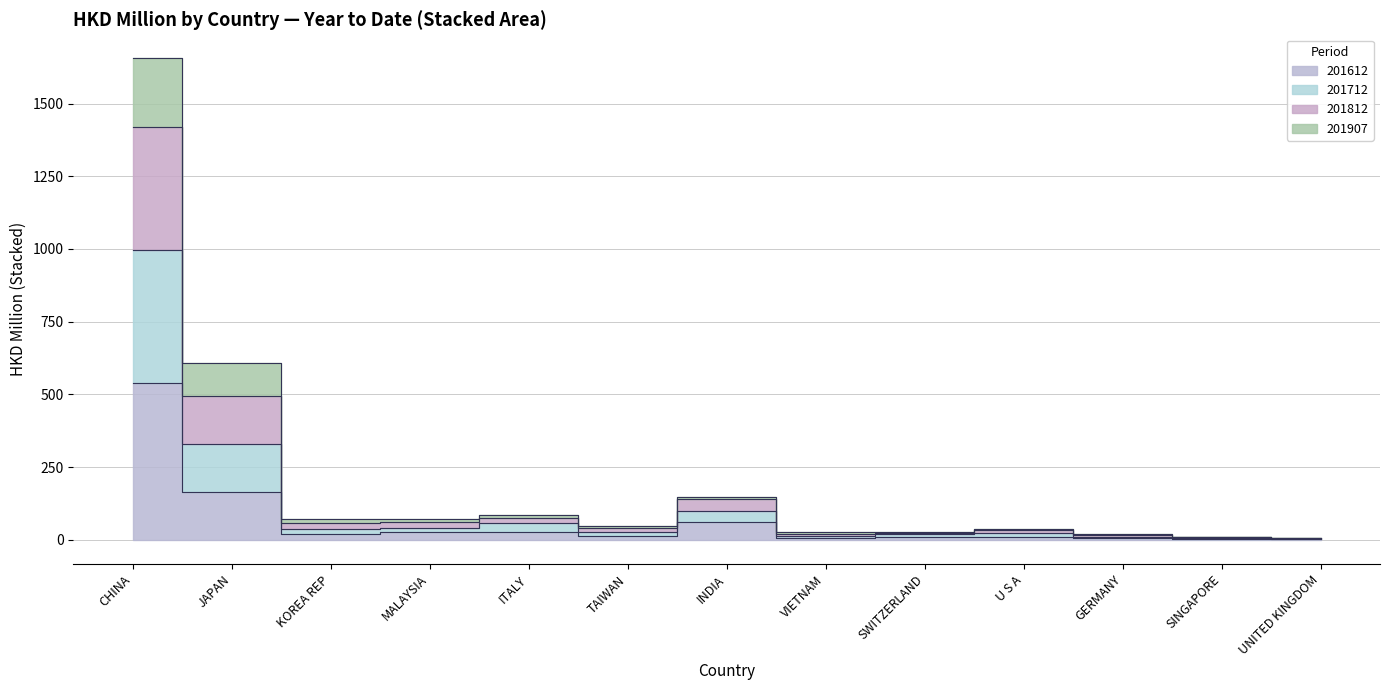

At which category does 201612 reach its first local valley?

KOREA REP